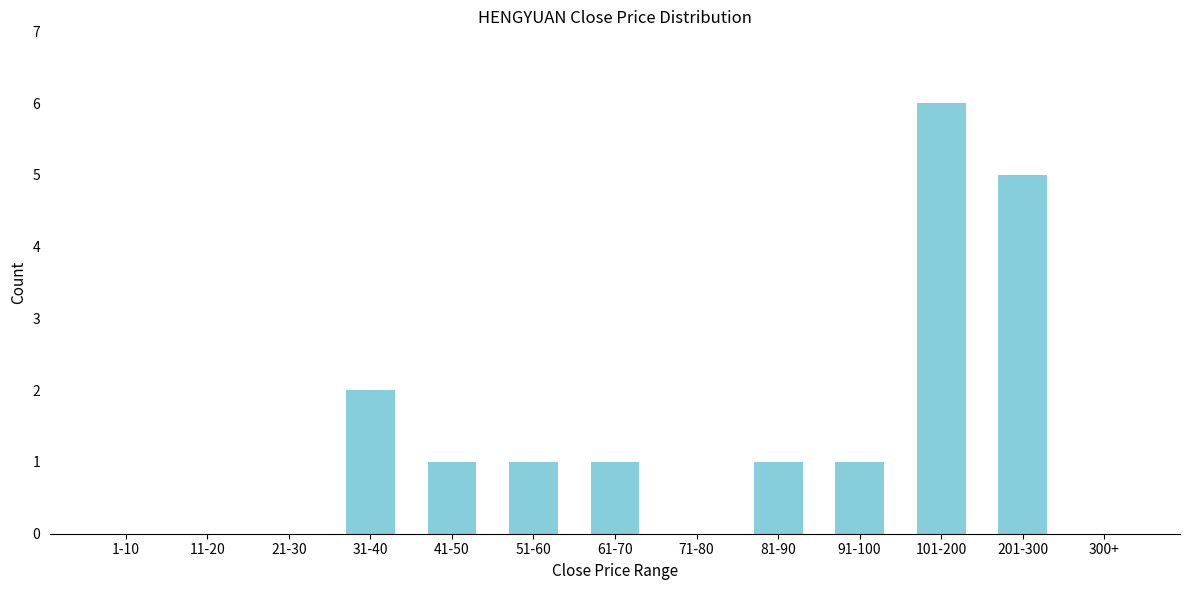

Reading right to left, transcribe all the data shown in this chart.

300+=0	201-300=5	101-200=6	91-100=1	81-90=1	71-80=0	61-70=1	51-60=1	41-50=1	31-40=2	21-30=0	11-20=0	1-10=0